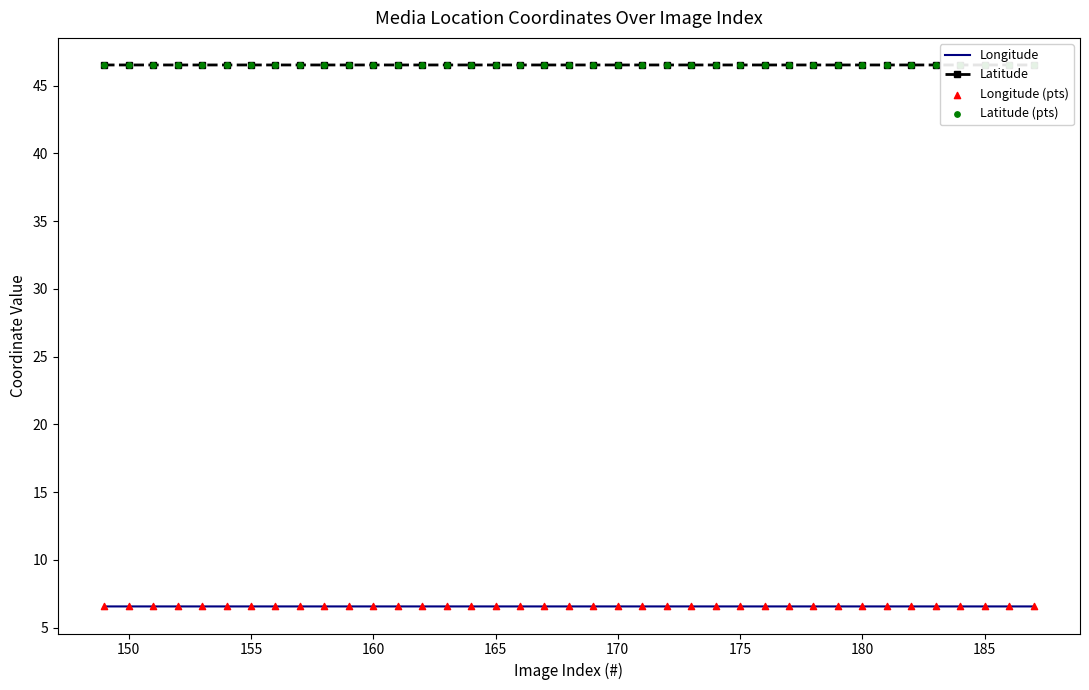

Which series has the largest total across all categories?

Latitude